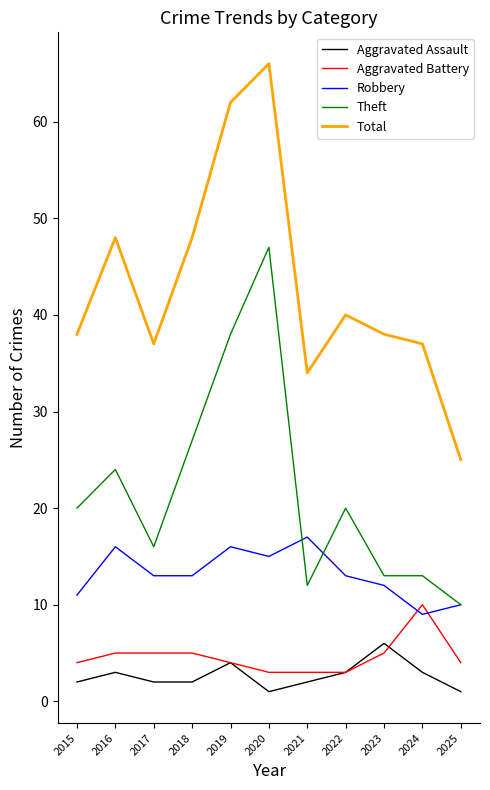

What is the smallest value displayed?

1